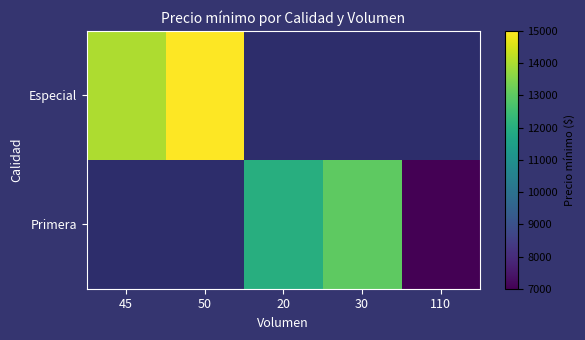

The value of Primera at 20 is 8397.3. True or false?

False